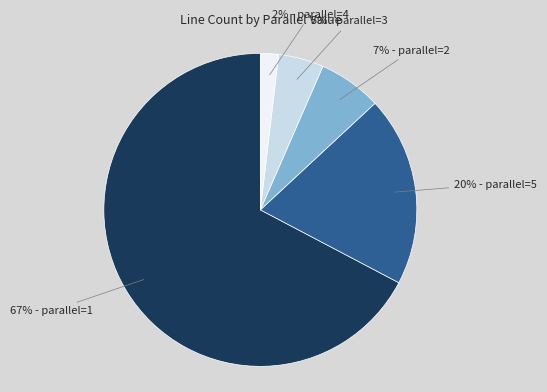

How many slices are in this pie chart?

5